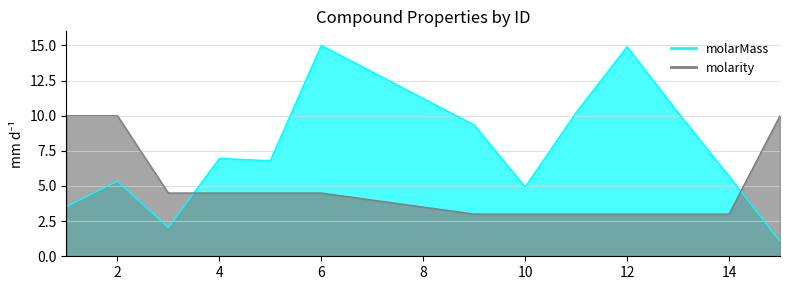

Reading left to right, what are all the values shown in this chart?

molarMass: 3.5	5.3	2.1	7.0	6.8	15.0	9.3	4.9	10.2	14.9	10.2	5.7	1.1
molarity: 10.0	10.0	4.5	4.5	4.5	4.5	3.0	3.0	3.0	3.0	3.0	3.0	10.0